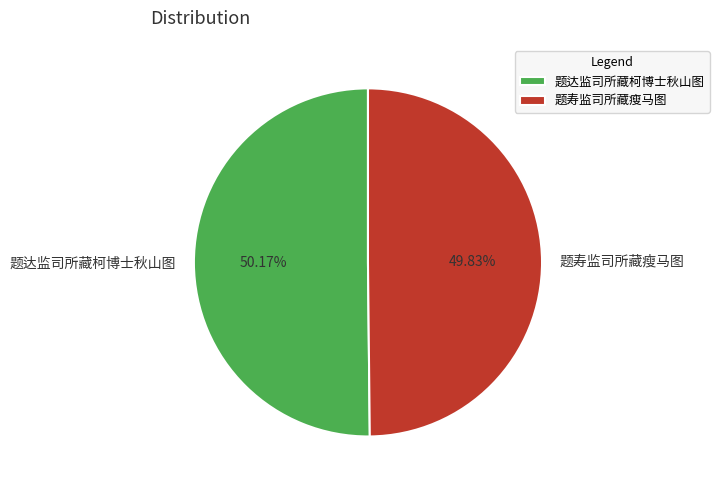

What is the ratio of the value at 题达监司所藏柯博士秋山图 to the value at 题寿监司所藏瘦马图?

1.0